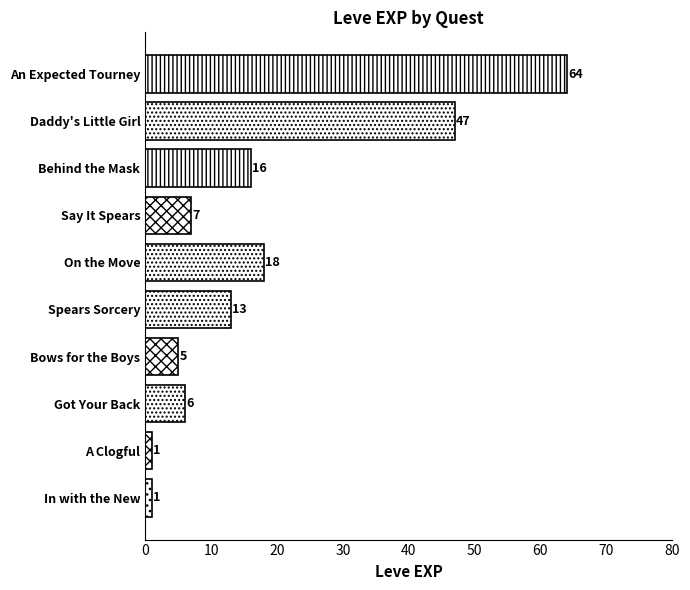

Count the number of data series in this chart.

1